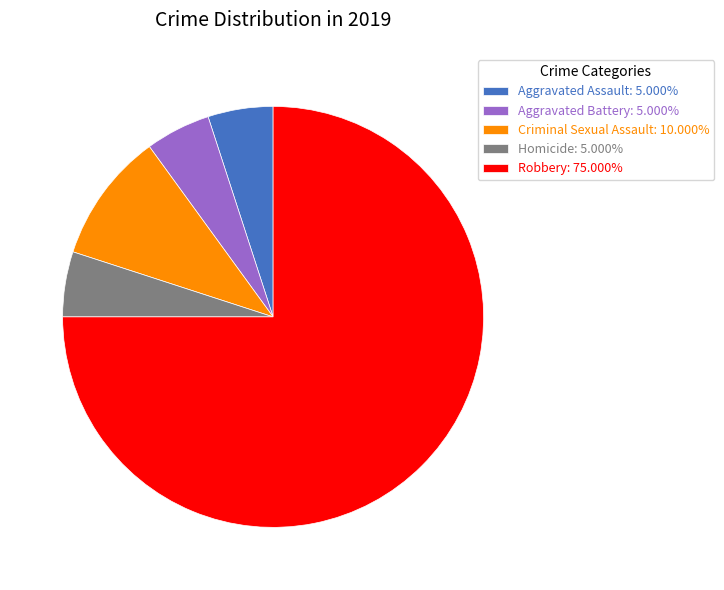

Does Homicide: 5.000% account for over 50% of the chart?

No